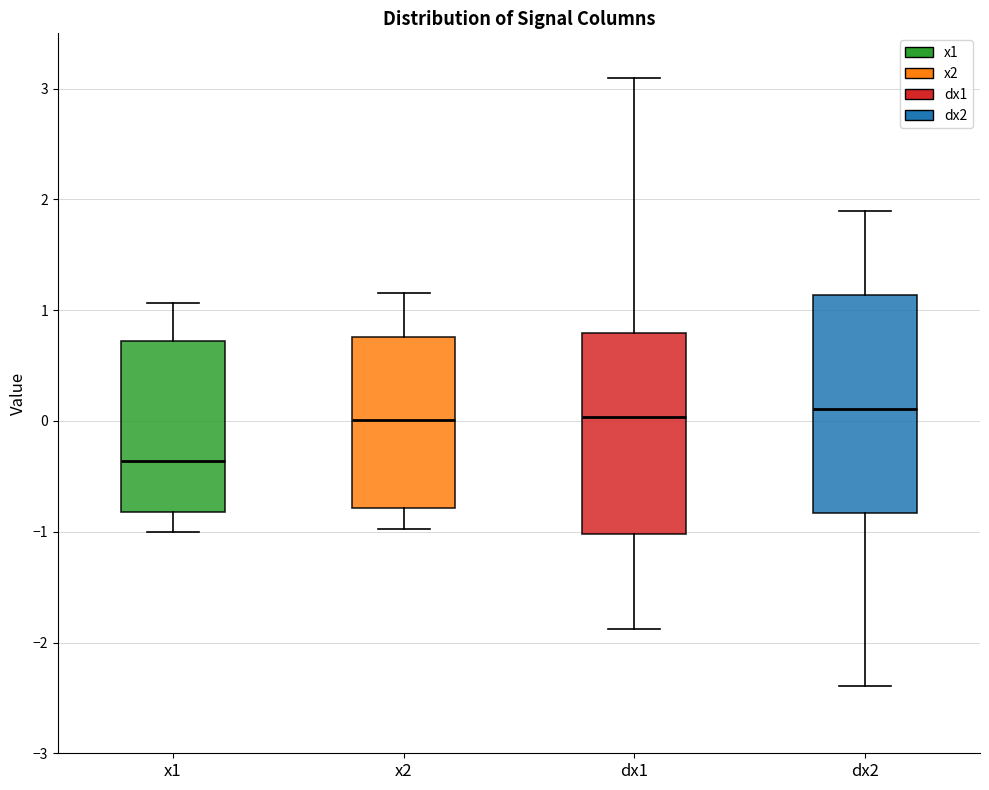

Reading left to right, read every box against the y-axis: the position of its median line, the range the box covers, and the ends of its whiskers. The values are not printed on the chart, so give them approximately, as read against the axis.

x1: median -0.4, box -0.8 to 0.7, whiskers -1.0 to 1.1
x2: median 0.0, box -0.8 to 0.8, whiskers -1.0 to 1.2
dx1: median 0.0, box -1.0 to 0.8, whiskers -1.9 to 3.1
dx2: median 0.1, box -0.8 to 1.1, whiskers -2.4 to 1.9